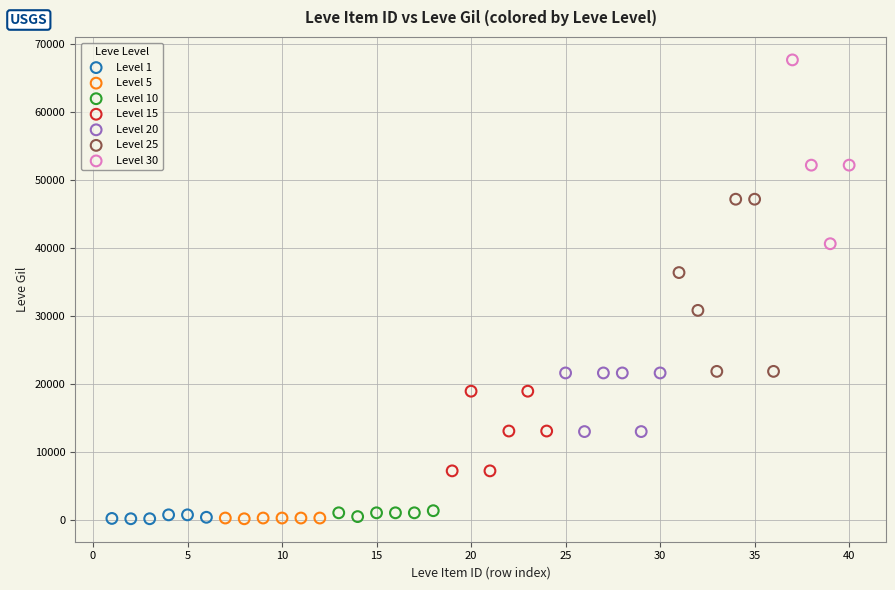

Which series contains the highest Y value?

Level 30